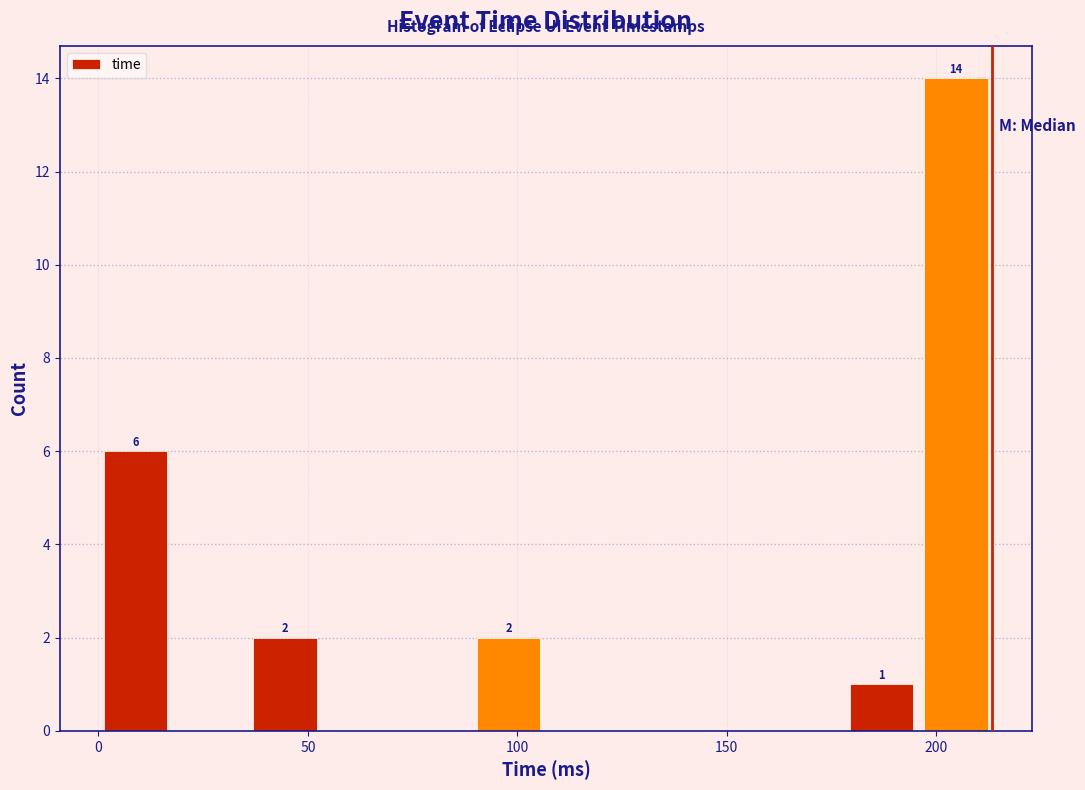

Around what value on the x-axis is the tallest bar? Give the approximate position of its centre, as read against the axis.

205